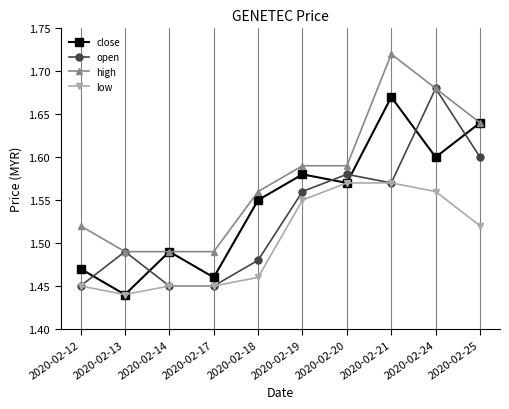

How many lines are shown in the chart?

4